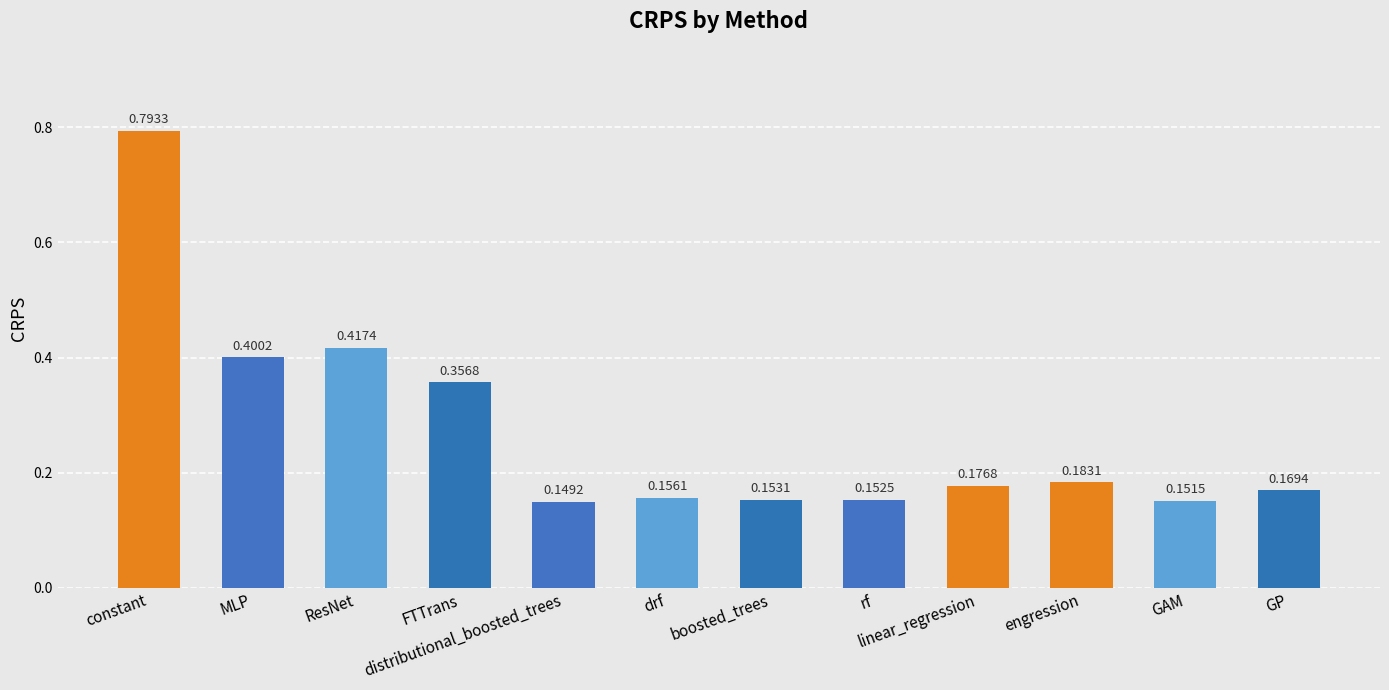

What is the label of the 4th bar from the right?

linear_regression